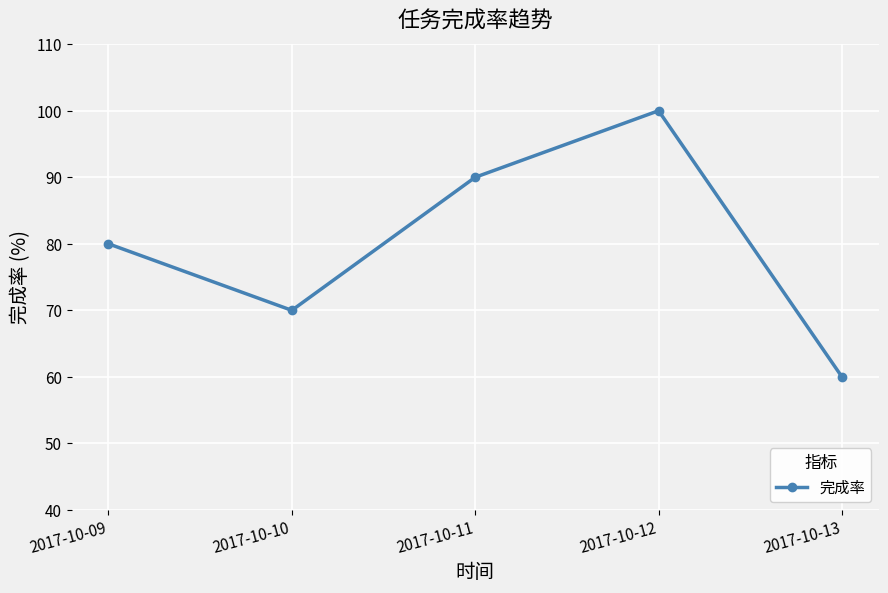

Reading left to right, extract all data points from this chart.

80	70	90	100	60